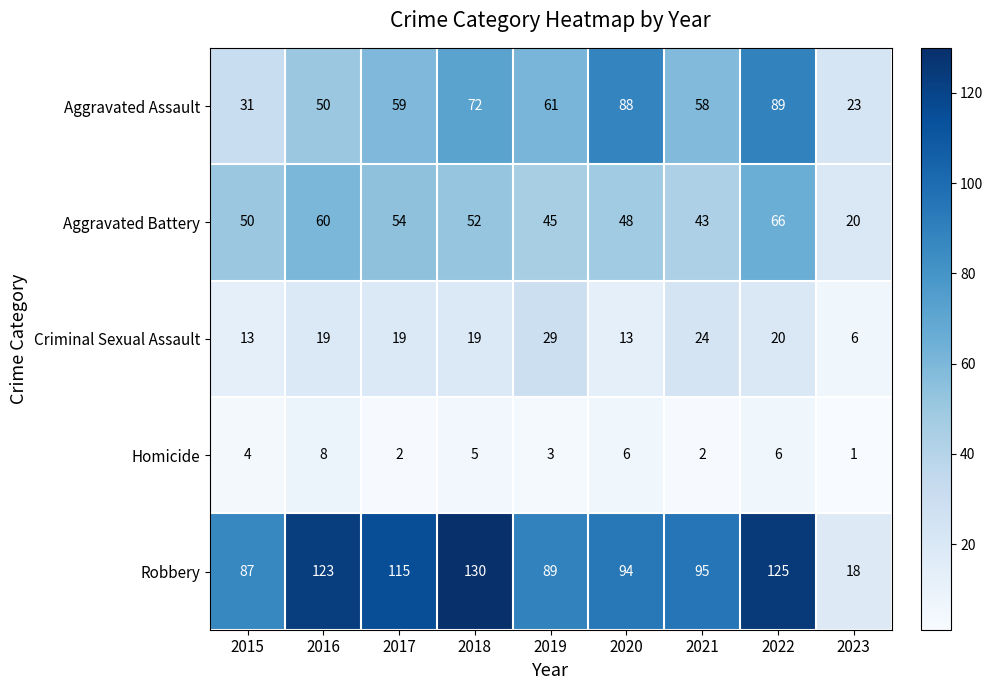

The value of Aggravated Assault at 2020 is 27. True or false?

False